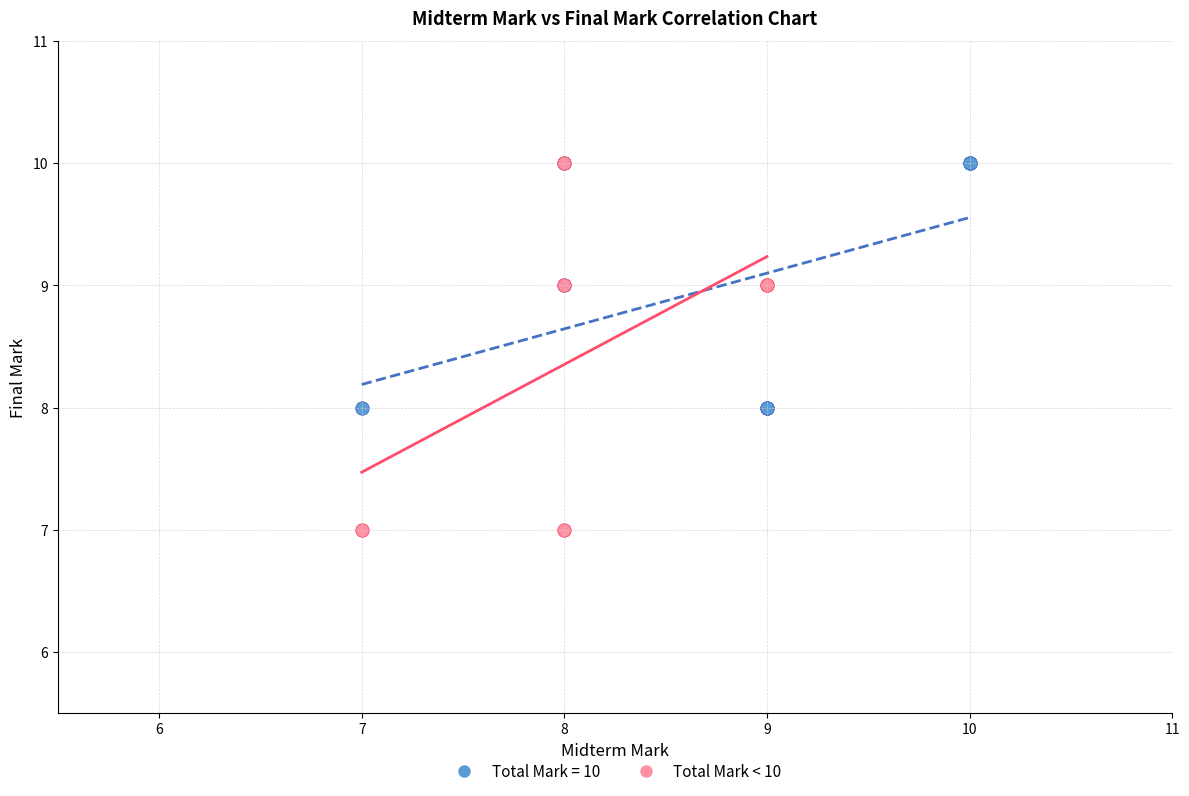

Which series has the widest spread of Y values?

Total Mark < 10